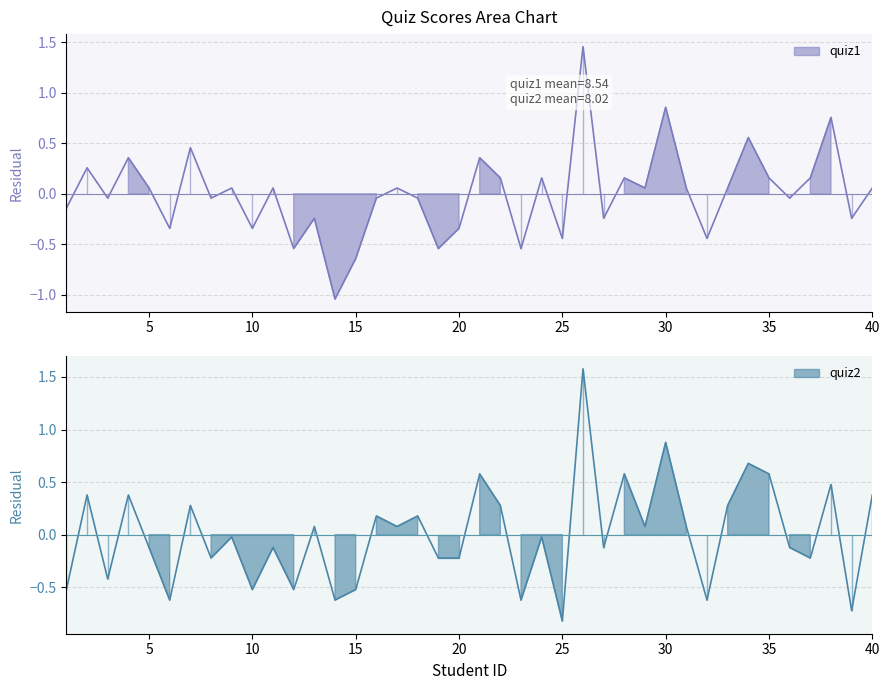

At which label does quiz1 first exceed 0?

2